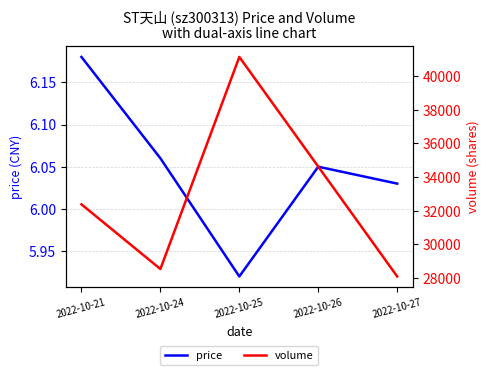

The volume series shows 56177.7 at 2022-10-21. True or false?

False